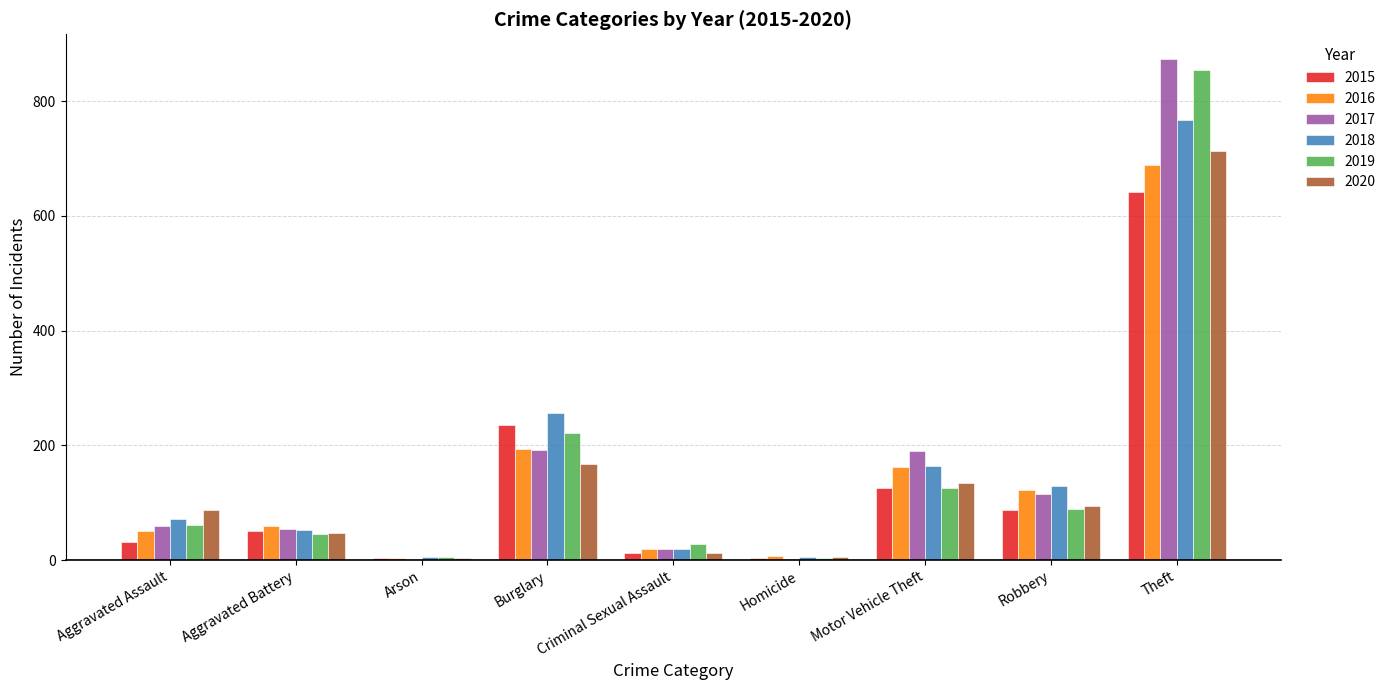

How many groups of bars are there?

9